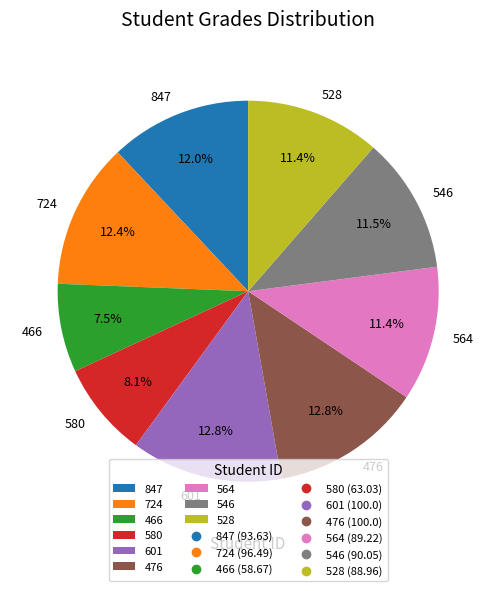

Which category has the smallest portion of the pie?

466